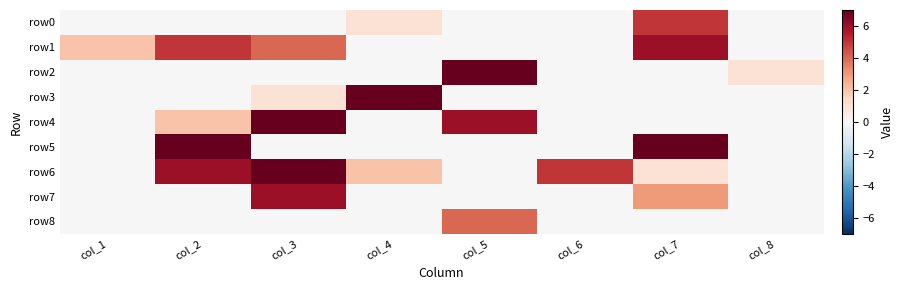

Rank the series at col_4 from highest to lowest value.

row3, row6, row0, row1, row2, row4, row5, row7, row8